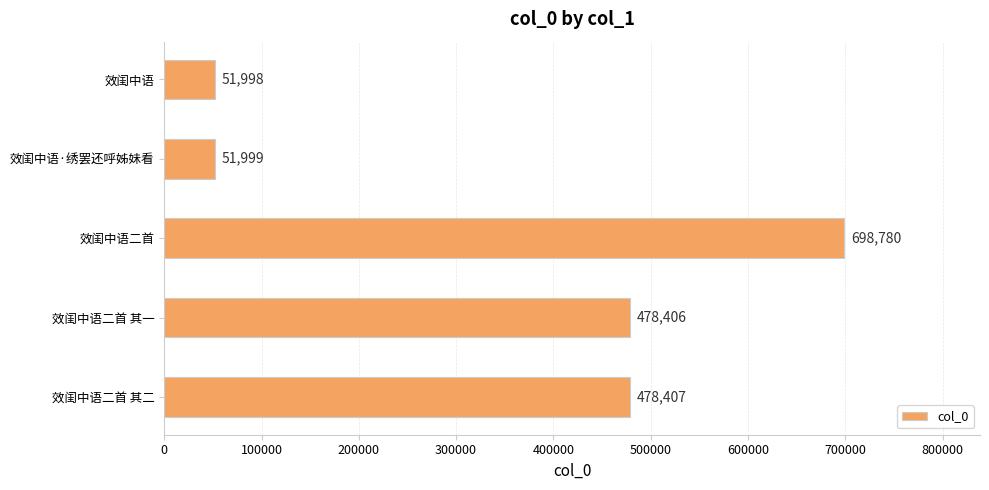

Which category has the lowest value across all series?

效闺中语